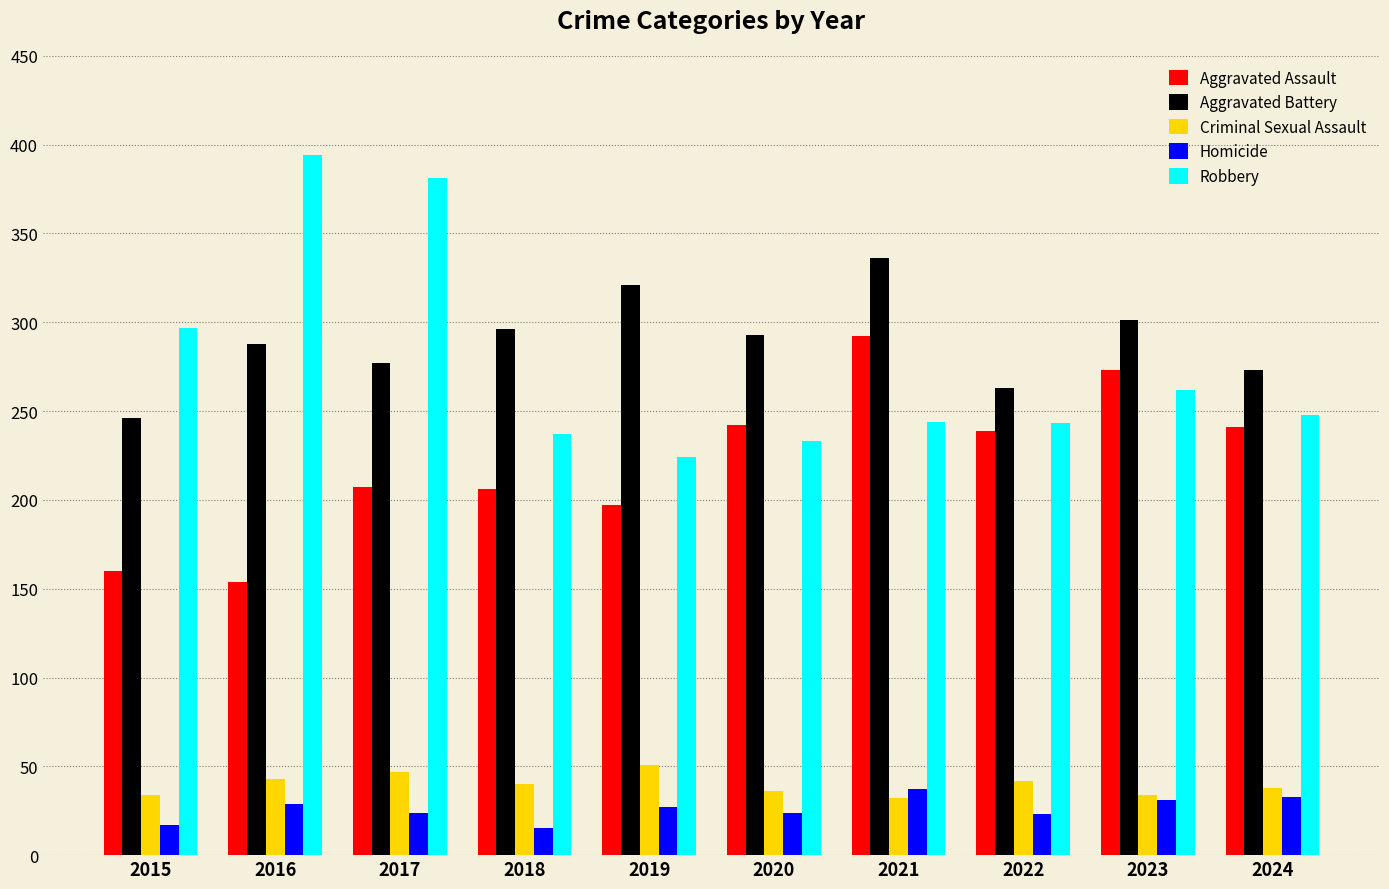

Which series has the largest total across all categories?

Aggravated Battery